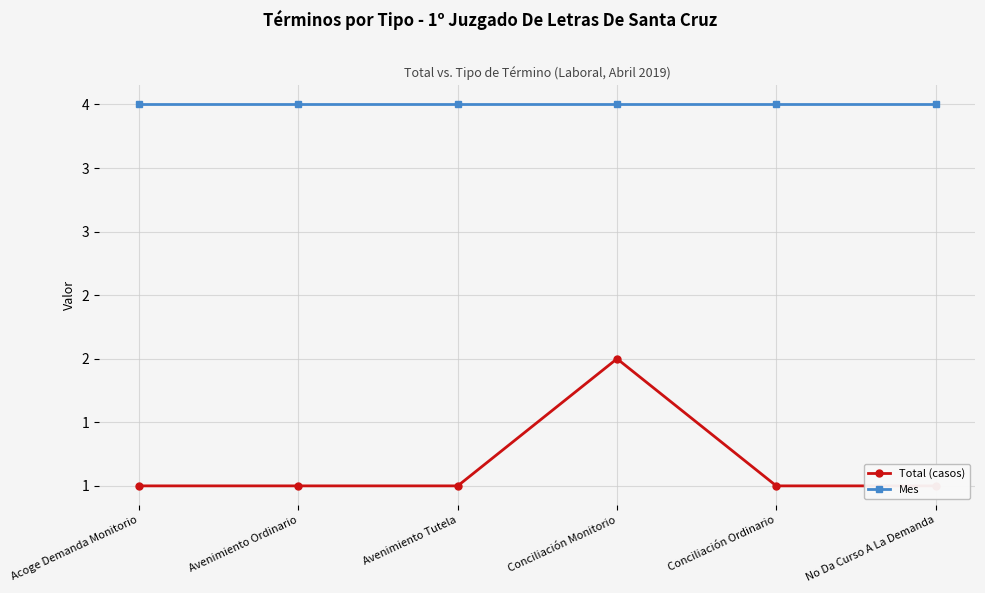

What is the minimum value for Total (casos)?

1